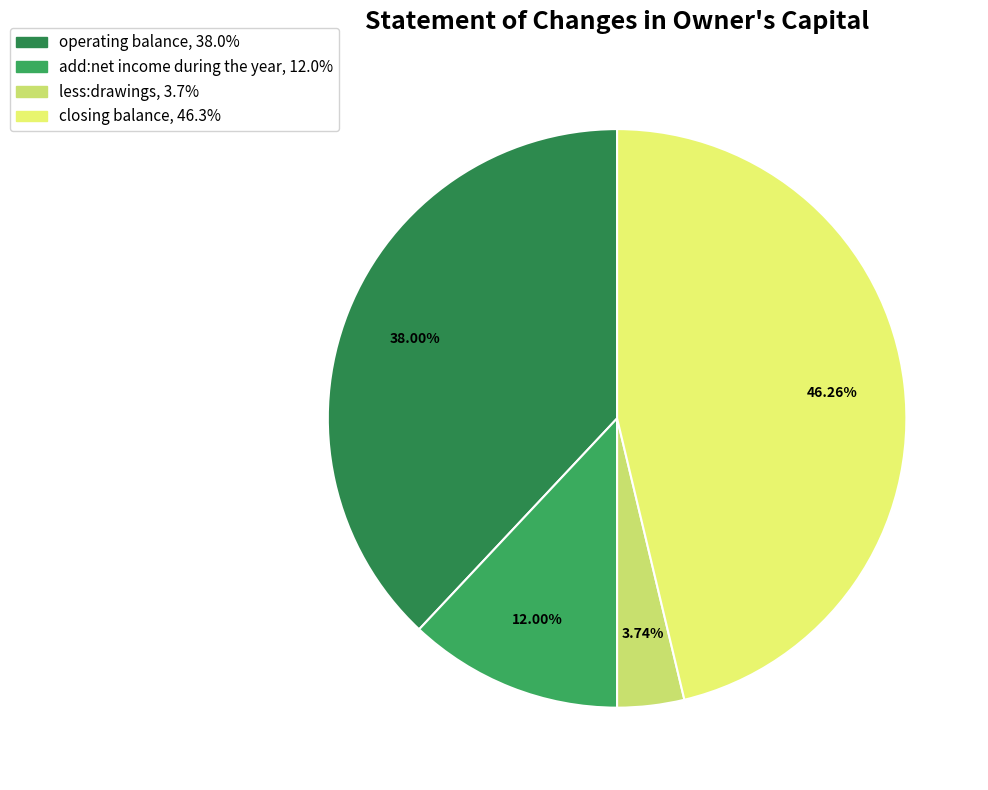

To the nearest percent, what percentage of the pie is add:net income during the year?

12%